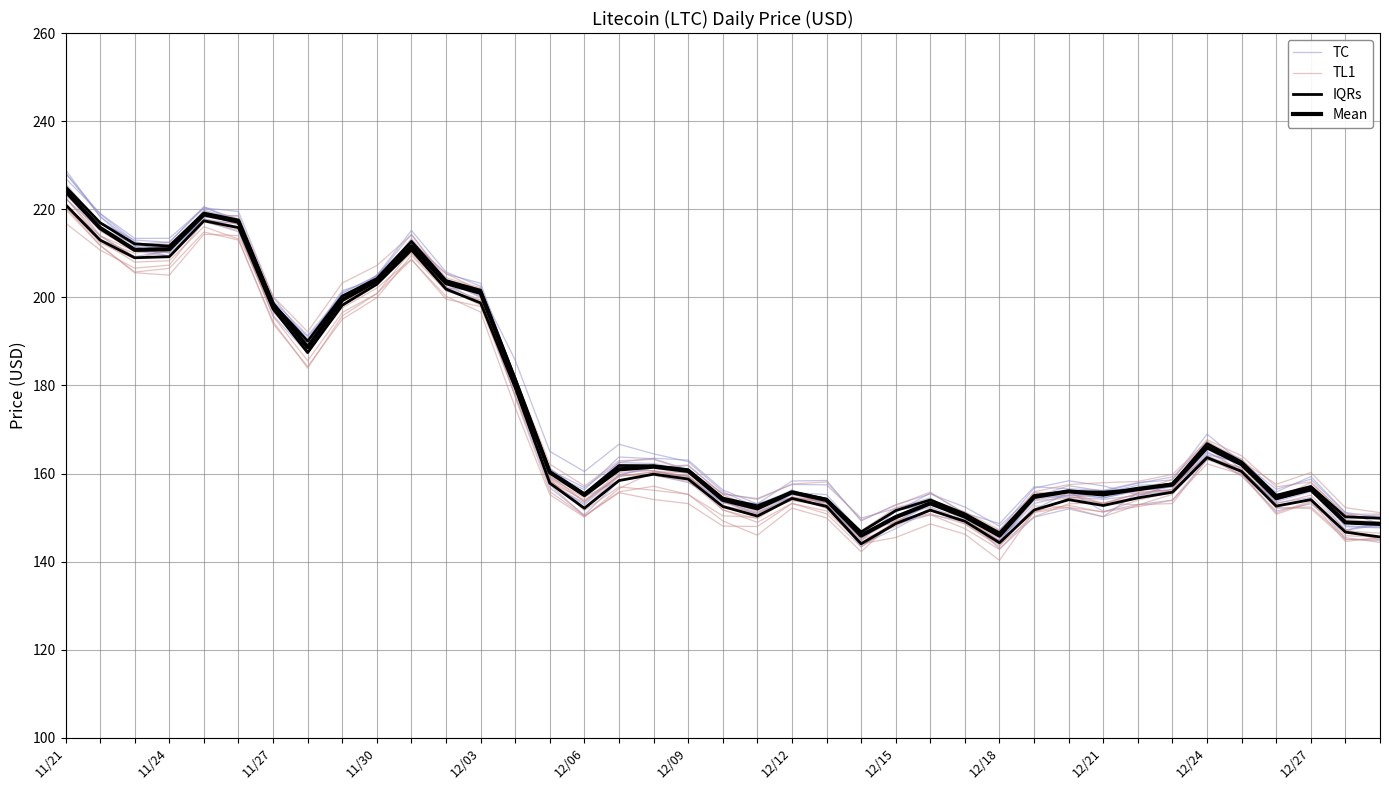

What are all the series names shown in the legend?

TC, TL1, IQRs, Mean